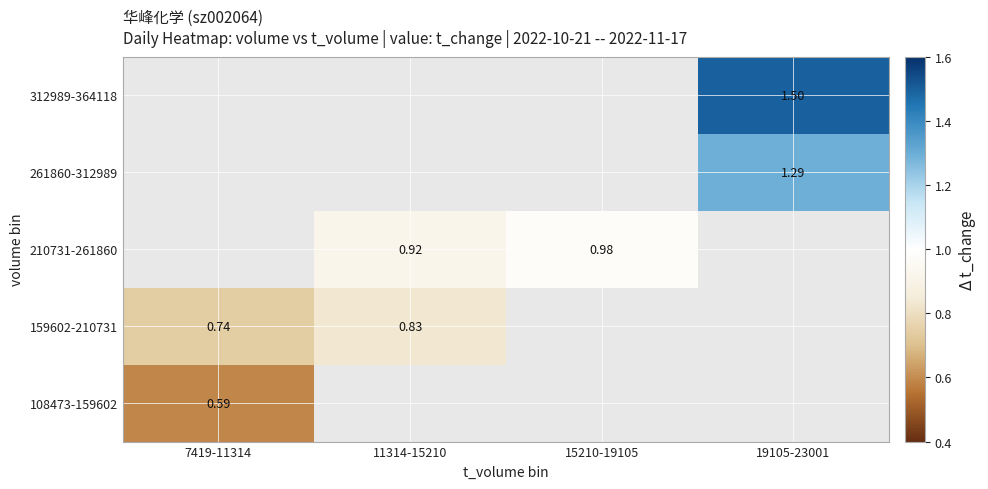

What is the maximum value for 108473-159602?

0.6